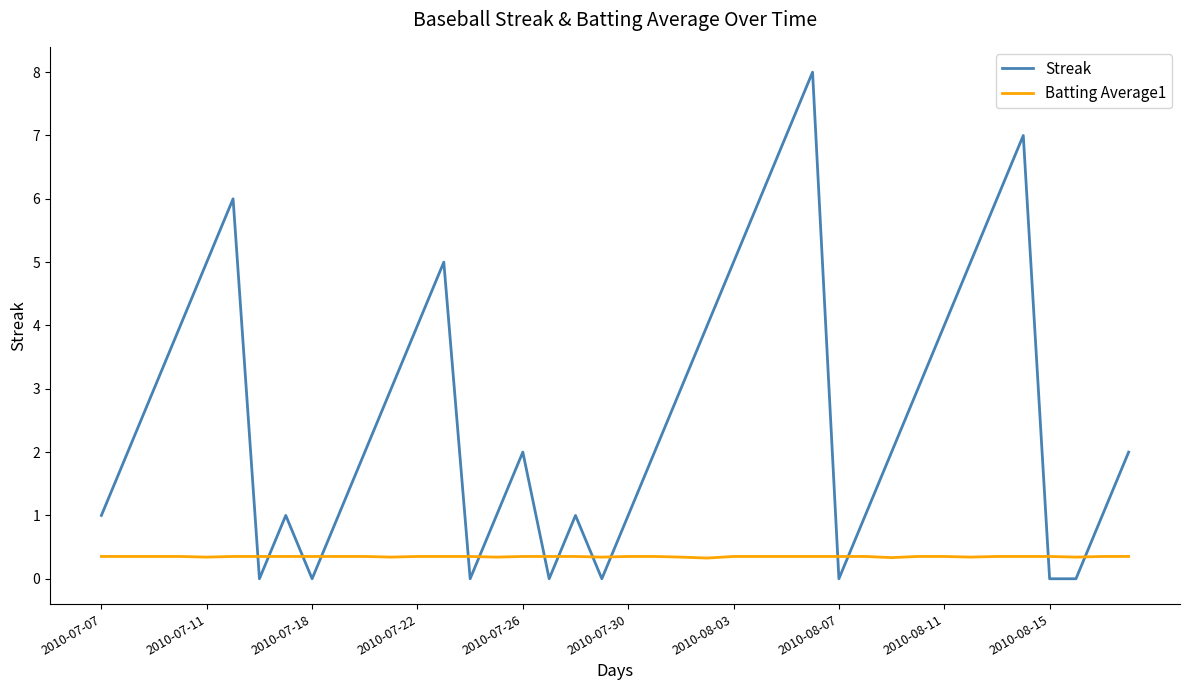

True or false: Batting Average1 and Streak intersect in this chart.

True